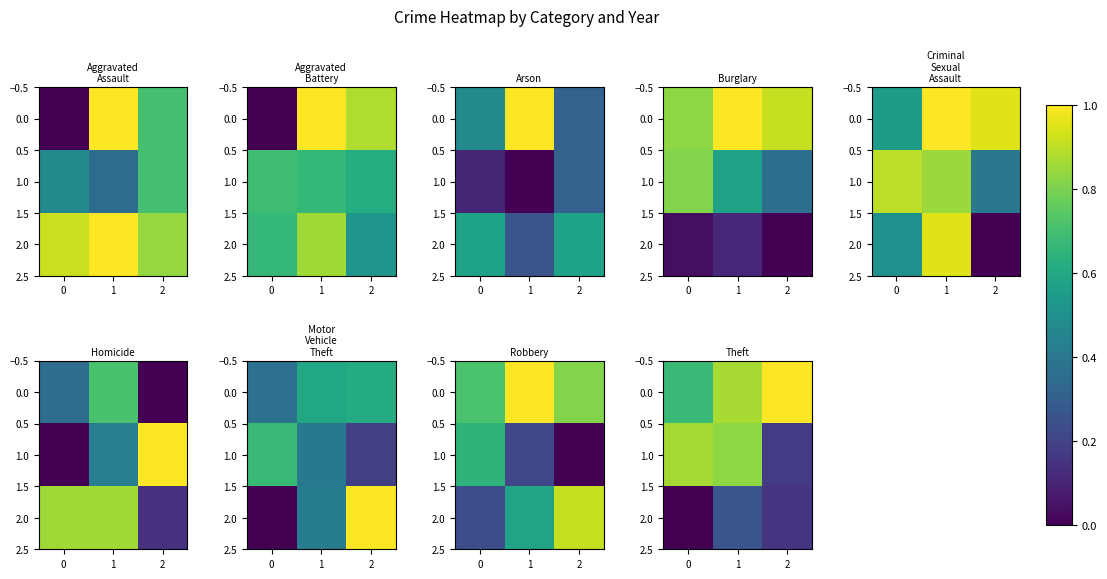

What value does the row_0 series have at 1?

1.0